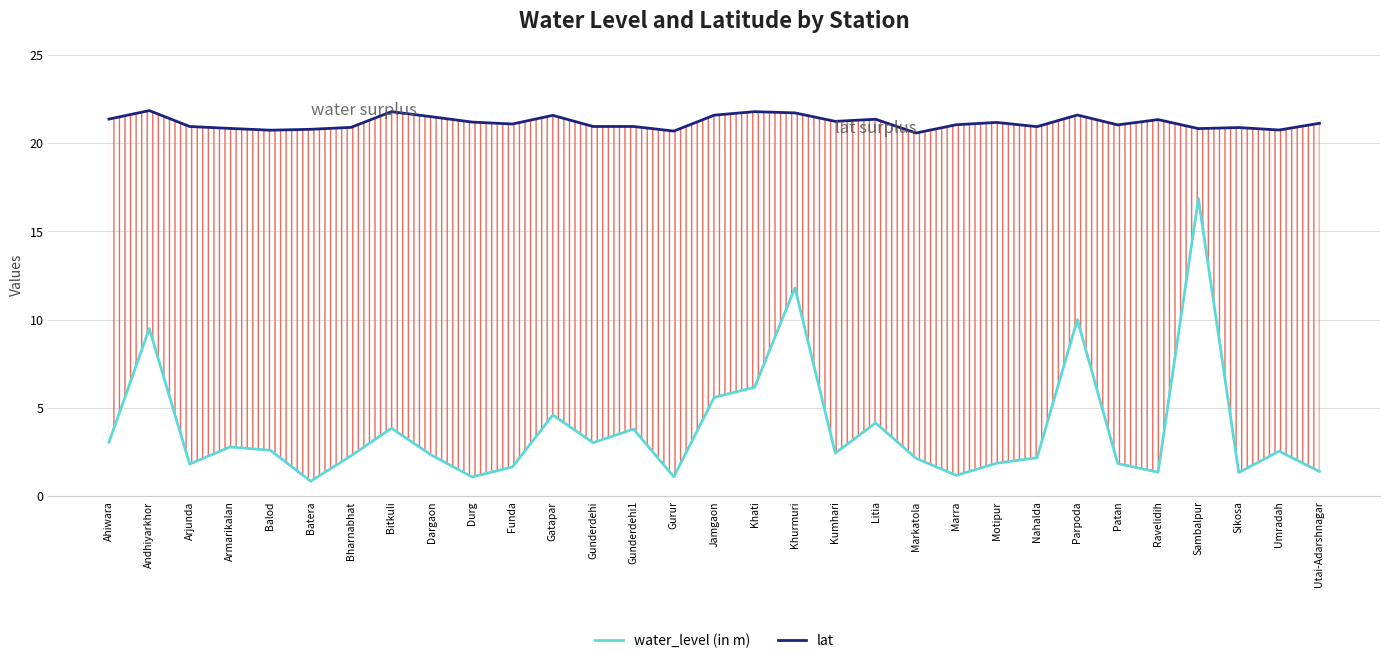

At which category does water_level (in m) reach its first local peak?

Andhiyarkhor